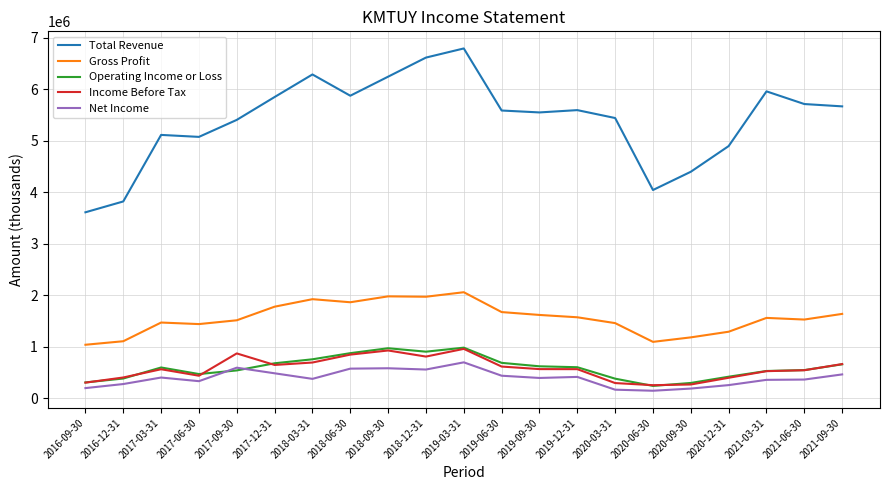

True or false: Total Revenue and Operating Income or Loss cross at least once.

False